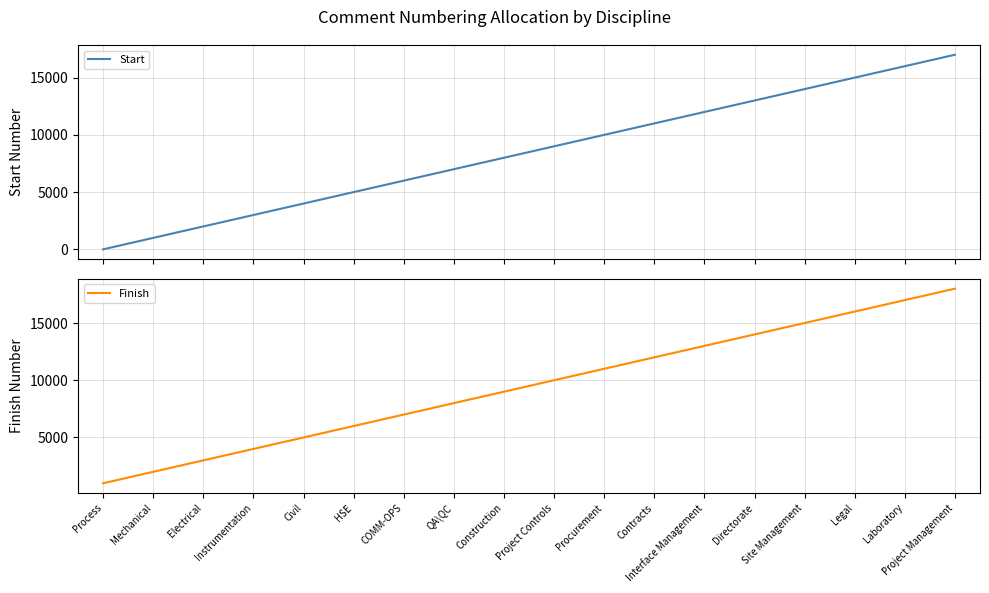

Where does the Finish series first go above 10000?

Procurement